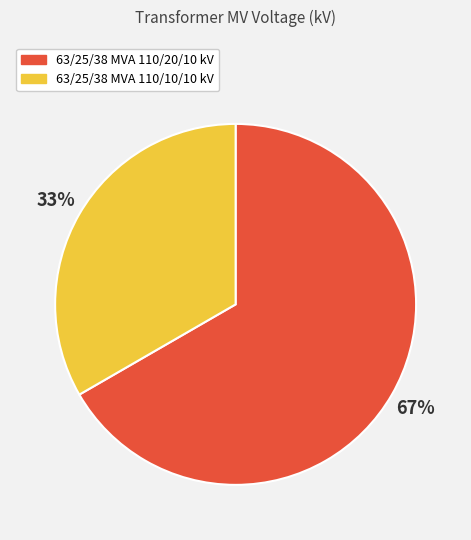

Is the sum of 63/25/38 MVA 110/20/10 kV and 63/25/38 MVA 110/10/10 kV greater than half?

Yes